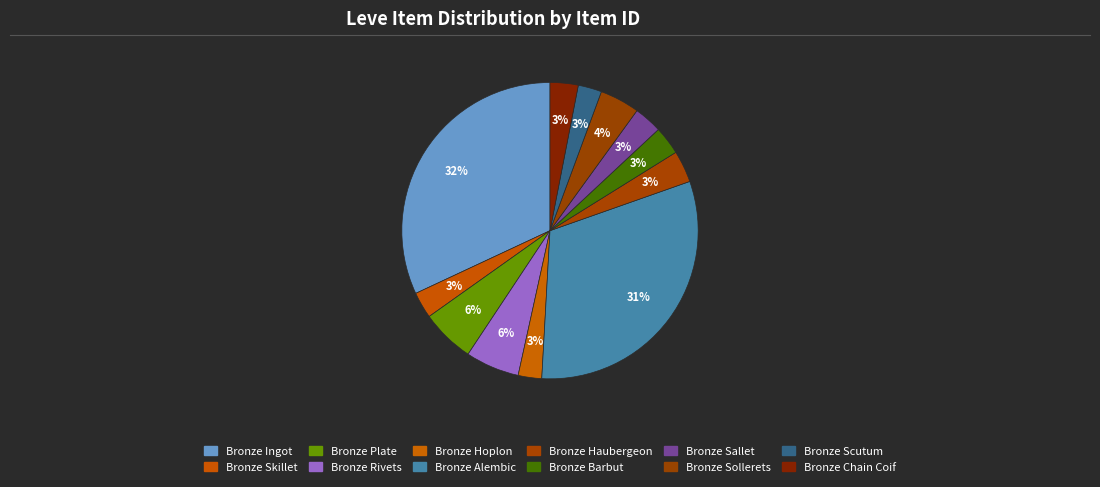

What is the smallest slice in the pie chart?

Bronze Hoplon